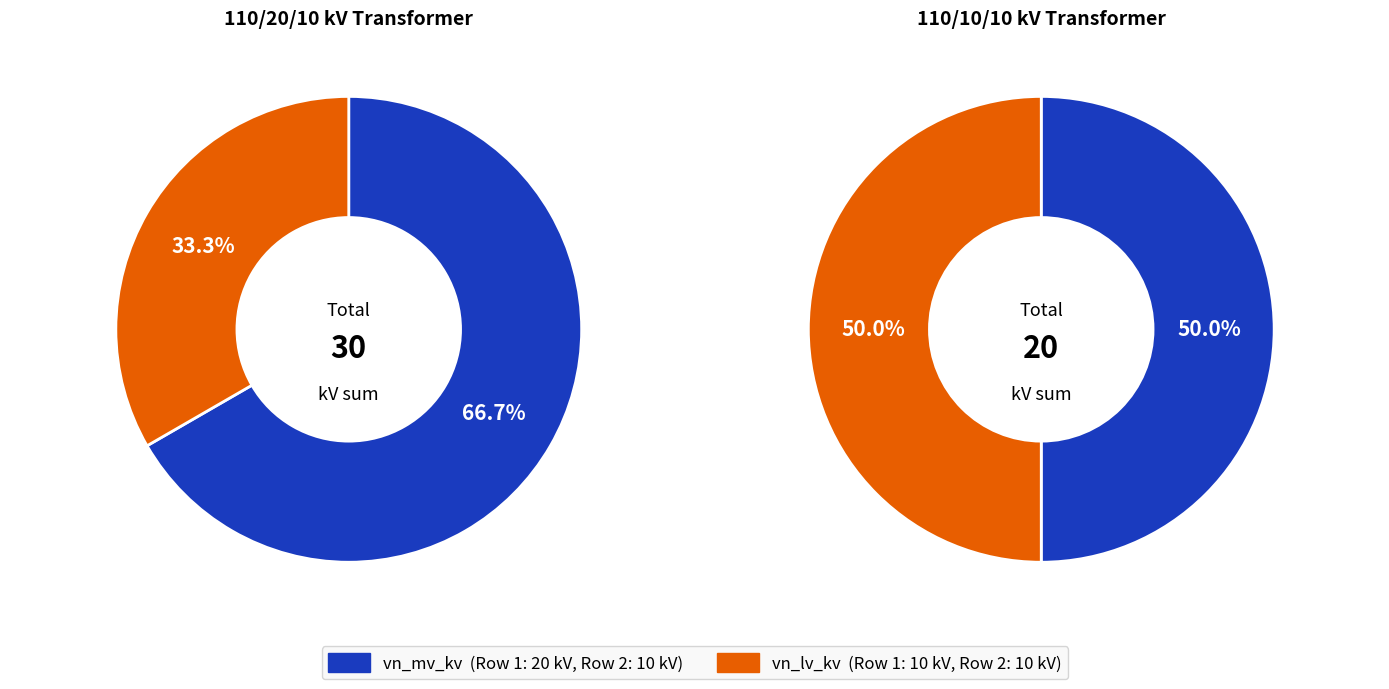

What is the change in value from 63/25/38 MVA 110/20/10 kV to 63/25/38 MVA 110/10/10 kV?

-10